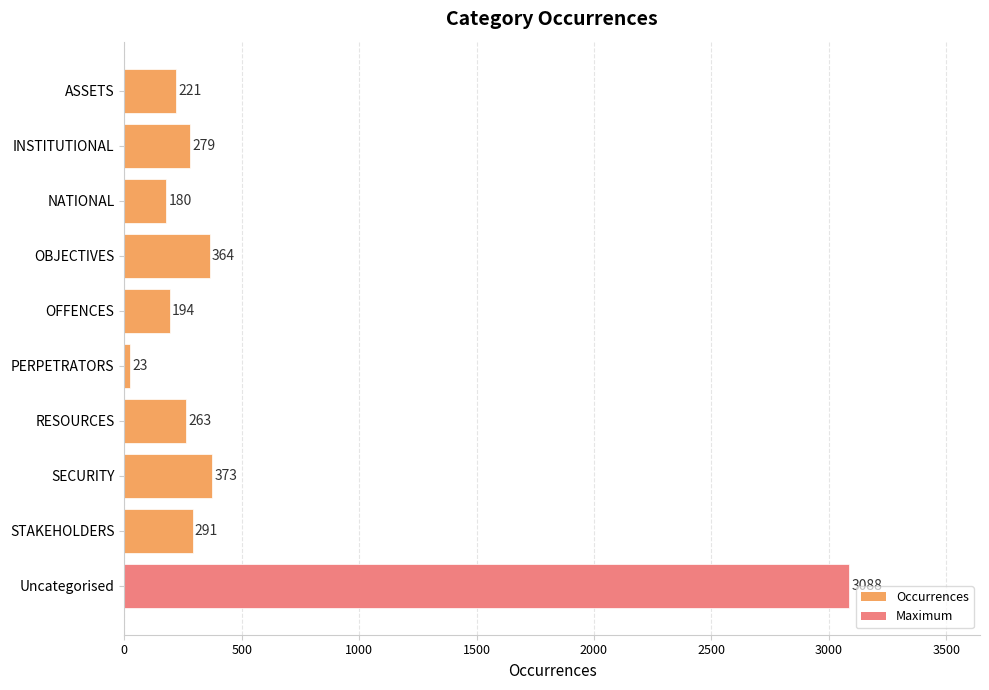

What is the difference between the maximum and minimum values?

3065